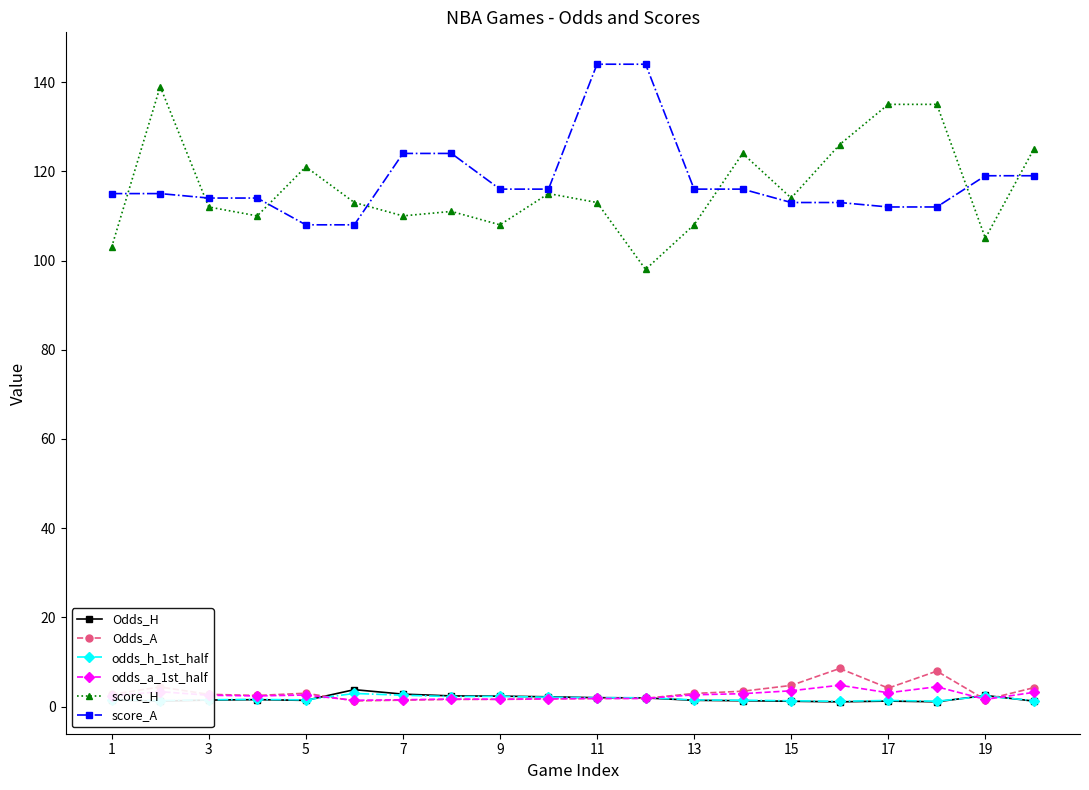

What is the highest value of the odds_a_1st_half series?

4.8